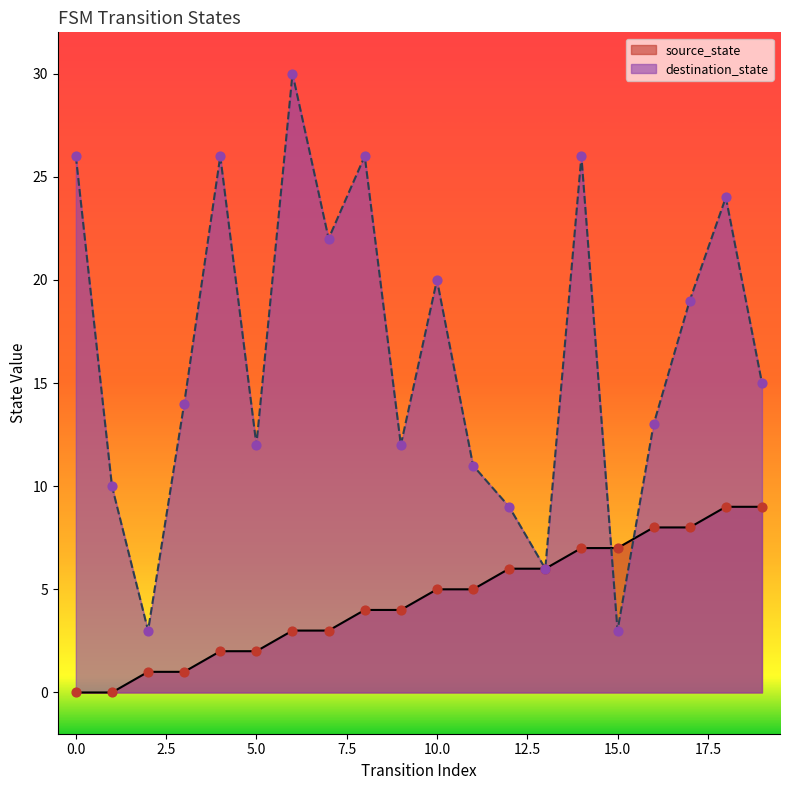

Which series has the largest Y range (max minus min)?

destination_state